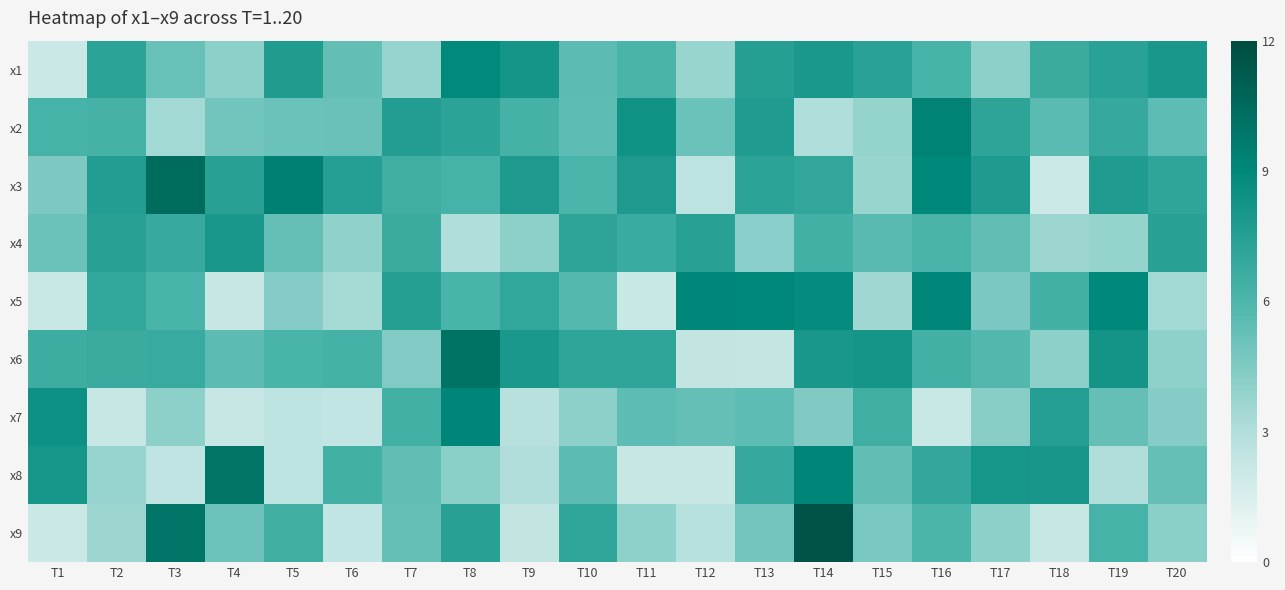

Reading left to right, what are all the values shown in this chart?

x1: T1=2.1	T2=7.2	T3=5.2	T4=4.1	T5=7.7	T6=5.3	T7=3.8	T8=8.9	T9=8.2	T10=5.5	T11=6.1	T12=3.7	T13=7.5	T14=8.0	T15=7.4	T16=6.2	T17=4.1	T18=6.7	T19=7.3	T20=8.0
x2: T1=6.2	T2=6.2	T3=3.4	T4=4.9	T5=5.1	T6=5.1	T7=7.6	T8=7.2	T9=6.3	T10=5.5	T11=8.3	T12=5.1	T13=7.7	T14=3.1	T15=3.9	T16=9.2	T17=7.2	T18=5.6	T19=6.8	T20=5.5
x3: T1=4.6	T2=7.6	T3=10.4	T4=7.4	T5=9.4	T6=7.5	T7=6.5	T8=6.2	T9=7.8	T10=6.0	T11=7.8	T12=2.6	T13=7.2	T14=7.0	T15=3.7	T16=9.0	T17=7.8	T18=2.1	T19=7.8	T20=7.1
x4: T1=5.1	T2=7.4	T3=6.8	T4=8.0	T5=5.3	T6=3.9	T7=6.7	T8=3.1	T9=4.1	T10=7.2	T11=6.7	T12=7.4	T13=4.2	T14=6.4	T15=5.7	T16=6.1	T17=5.5	T18=3.7	T19=3.9	T20=7.4
x5: T1=2.1	T2=7.1	T3=6.1	T4=2.2	T5=4.3	T6=3.3	T7=7.5	T8=6.1	T9=7.0	T10=5.8	T11=2.1	T12=9.1	T13=9.0	T14=8.8	T15=3.5	T16=9.1	T17=4.7	T18=6.3	T19=9.0	T20=3.4
x6: T1=6.6	T2=6.7	T3=6.8	T4=5.5	T5=6.1	T6=6.3	T7=4.4	T8=10.0	T9=7.9	T10=7.2	T11=7.2	T12=2.4	T13=2.3	T14=8.0	T15=8.2	T16=6.4	T17=5.9	T18=4.1	T19=8.2	T20=4.1
x7: T1=8.4	T2=2.2	T3=4.1	T4=2.2	T5=2.5	T6=2.4	T7=6.4	T8=9.1	T9=2.8	T10=4.1	T11=5.5	T12=5.3	T13=5.5	T14=4.5	T15=6.5	T16=2.1	T17=4.2	T18=7.6	T19=5.3	T20=4.3
x8: T1=8.1	T2=3.8	T3=2.5	T4=10.0	T5=2.6	T6=6.4	T7=5.5	T8=4.1	T9=3.0	T10=5.5	T11=2.2	T12=2.2	T13=6.9	T14=9.1	T15=5.4	T16=6.9	T17=8.1	T18=8.1	T19=3.0	T20=5.3
x9: T1=2.1	T2=3.6	T3=10.0	T4=5.0	T5=6.5	T6=2.4	T7=5.3	T8=7.4	T9=2.4	T10=7.1	T11=4.0	T12=2.8	T13=4.9	T14=11.6	T15=4.7	T16=6.0	T17=4.1	T18=2.2	T19=6.2	T20=4.2